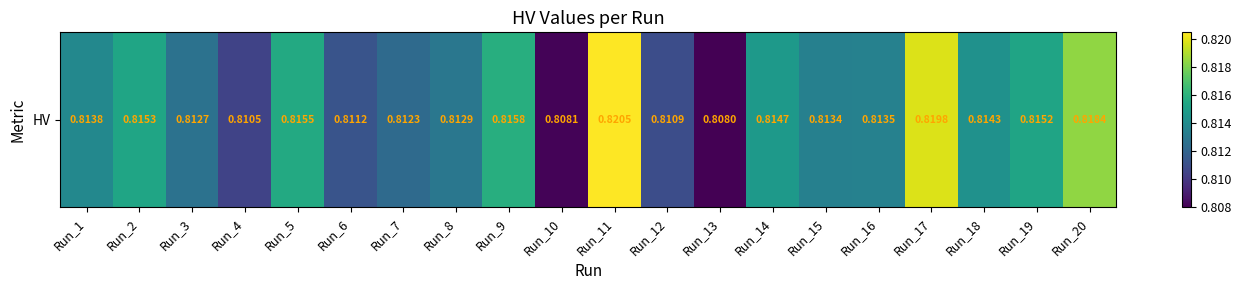

How many data points does each series have?

20